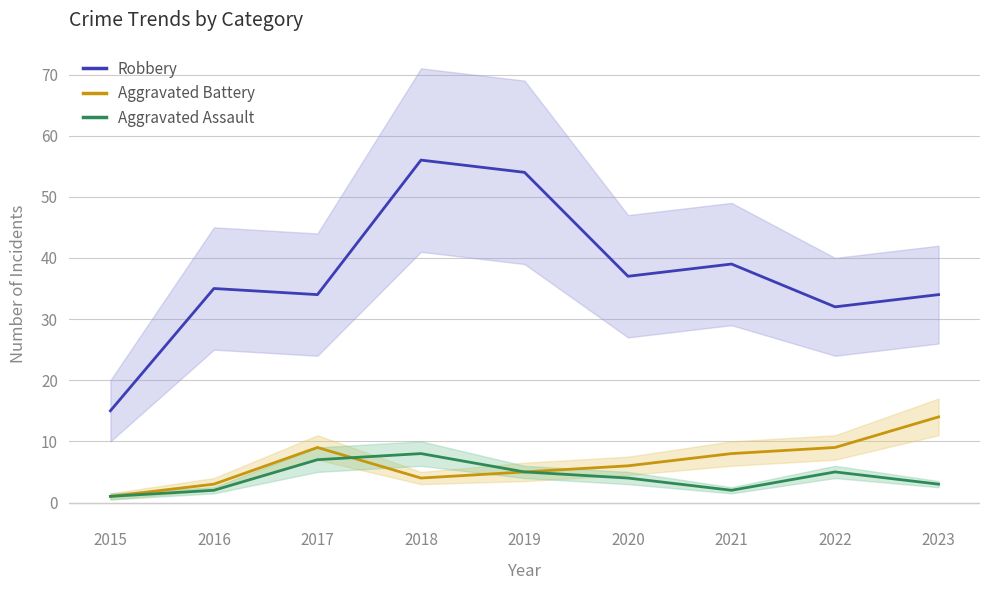

Which series has the largest range (max minus min)?

Robbery